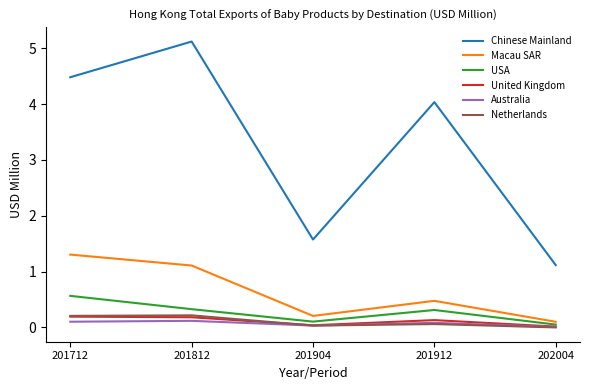

Is the value of Macau SAR at 202004 greater than the value of Chinese Mainland at 202004?

No